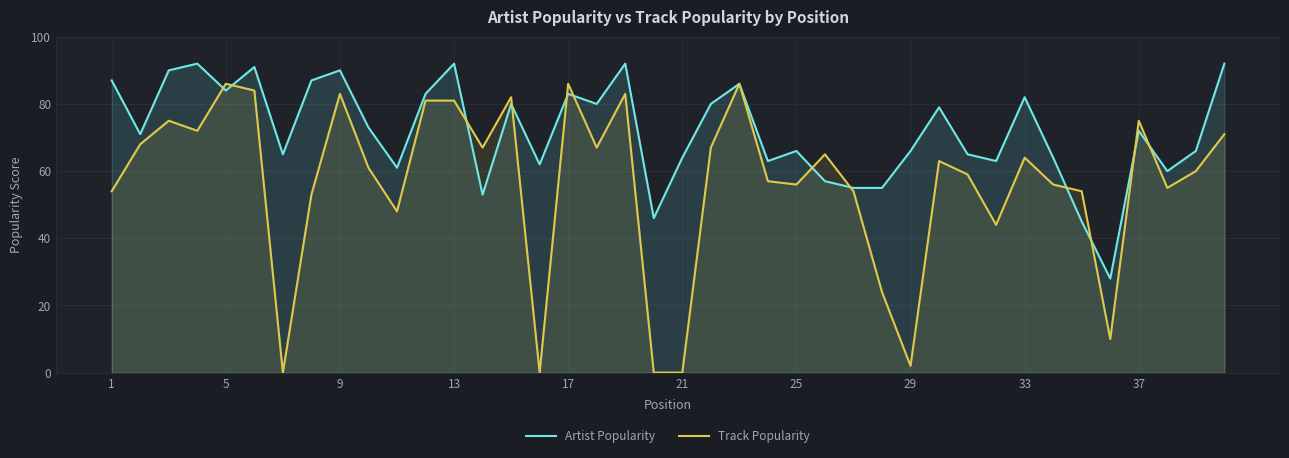

How many values in the Artist Popularity series exceed 72?

19